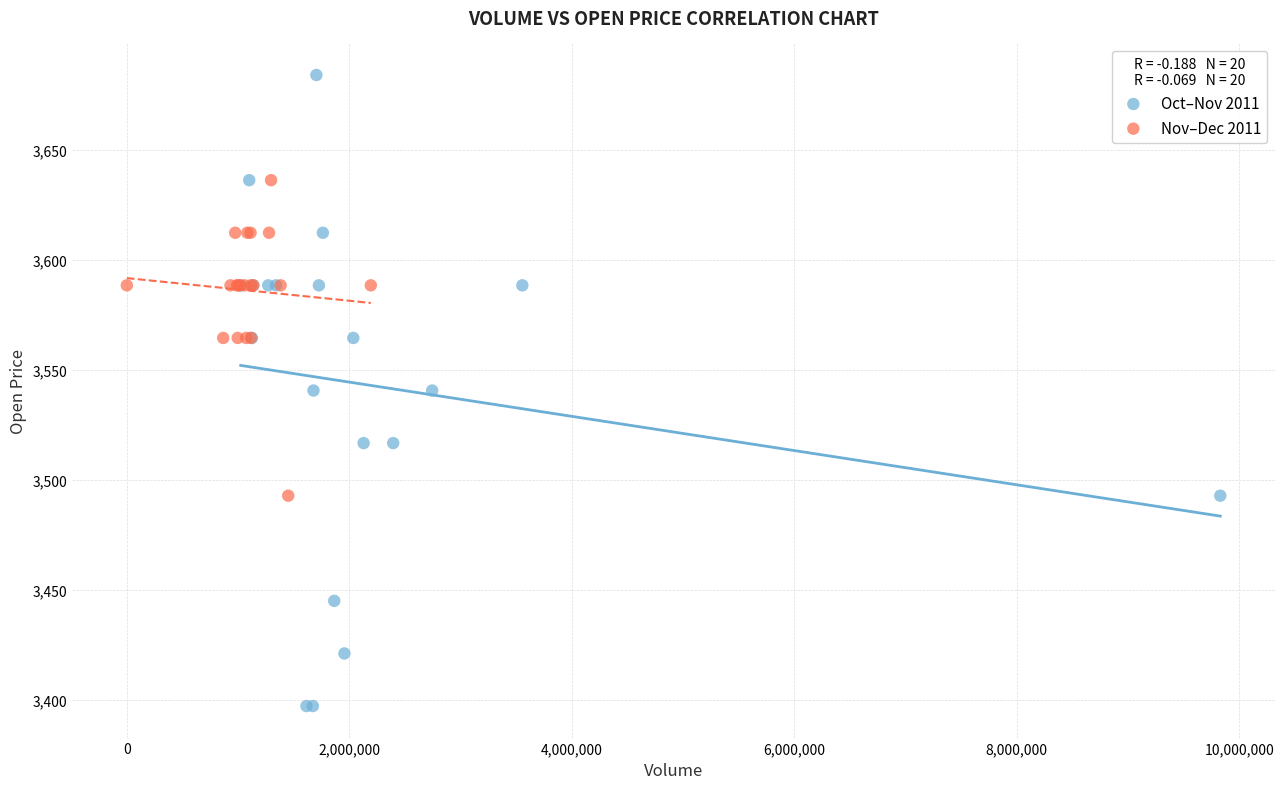

What are all the series names shown in the legend?

Oct–Nov 2011, Nov–Dec 2011